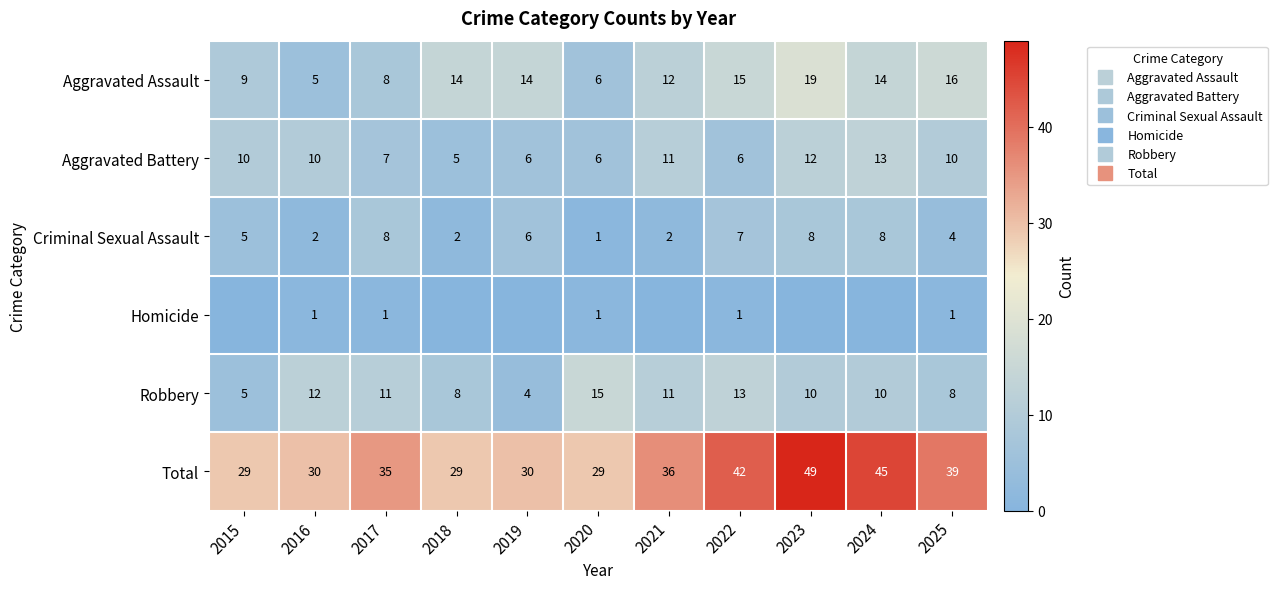

Between 2016 and 2018, which series saw the biggest shift?

Aggravated Assault